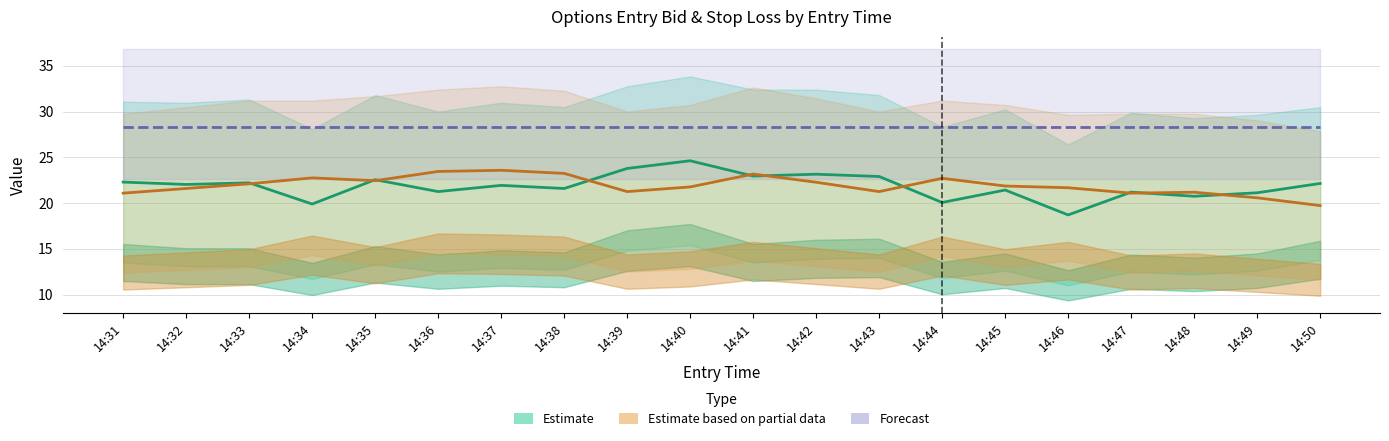

What is the approximate value of Estimate center (Call) at 14:37?

21.9